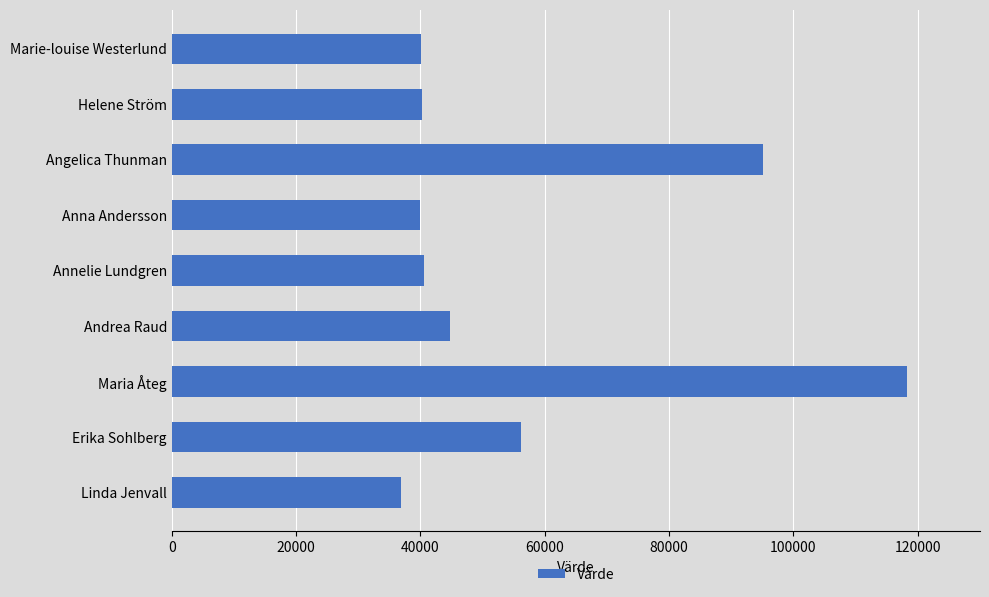

True or false: the data shows 39883 at Anna Andersson.

True